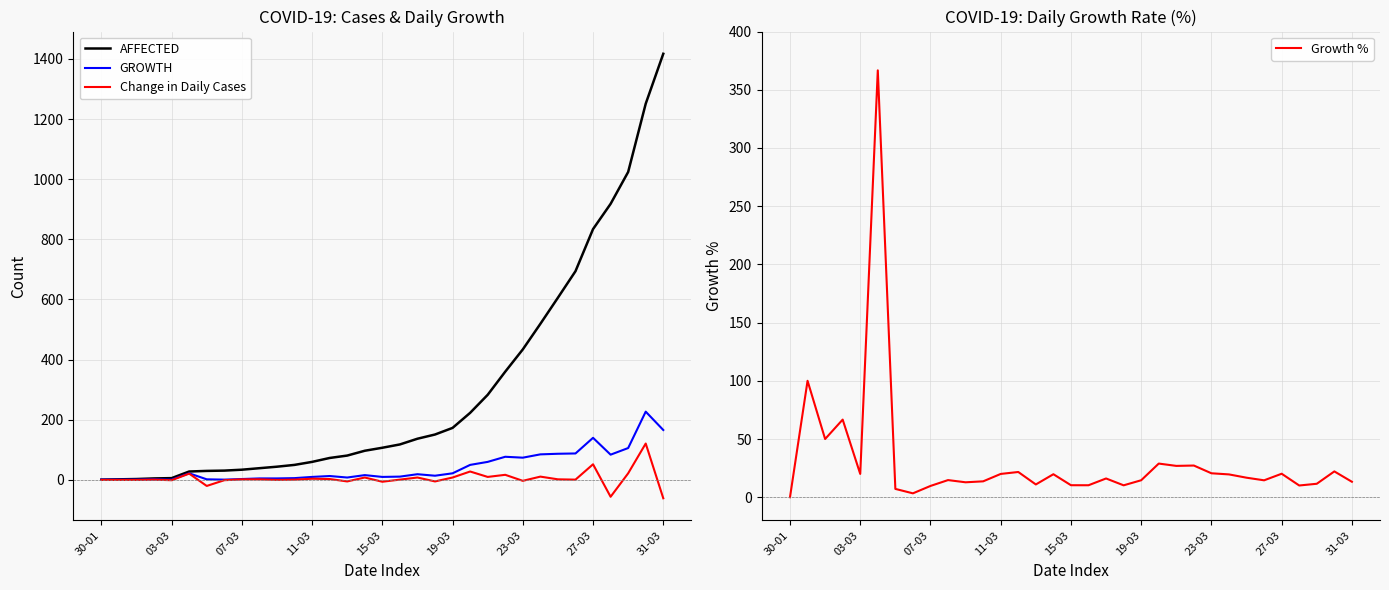

What are all the series names shown in the legend?

AFFECTED, GROWTH, Change in Daily Cases, Growth %